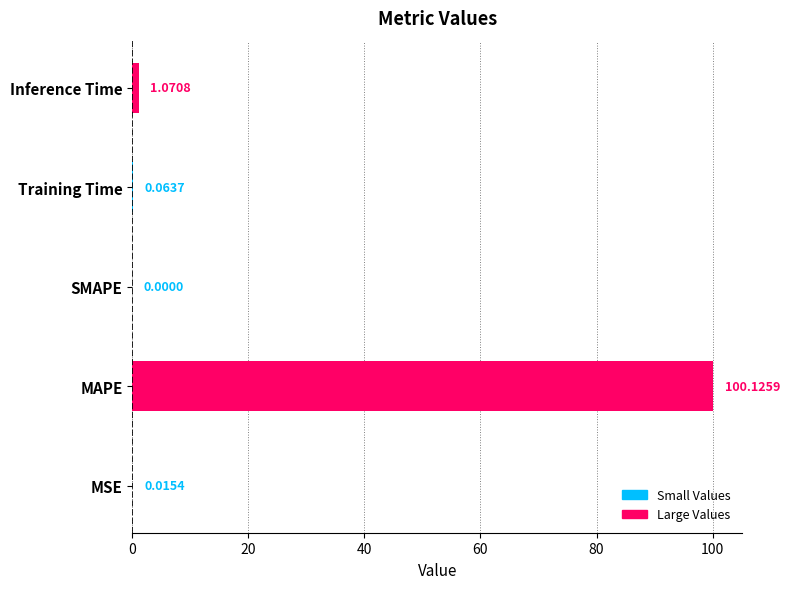

What is the change in value from MAPE to Training Time?

-100.1